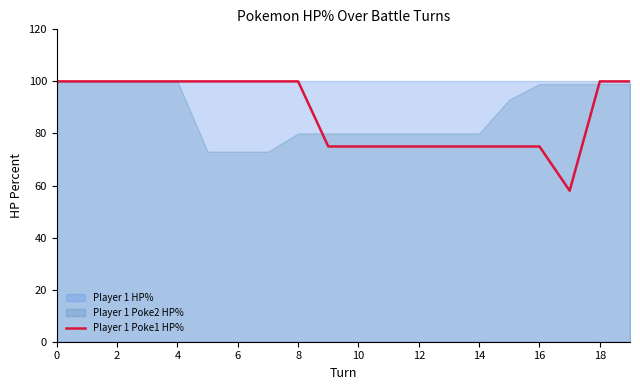

What is the lowest value of the Player 1 Poke1 HP% series?

58